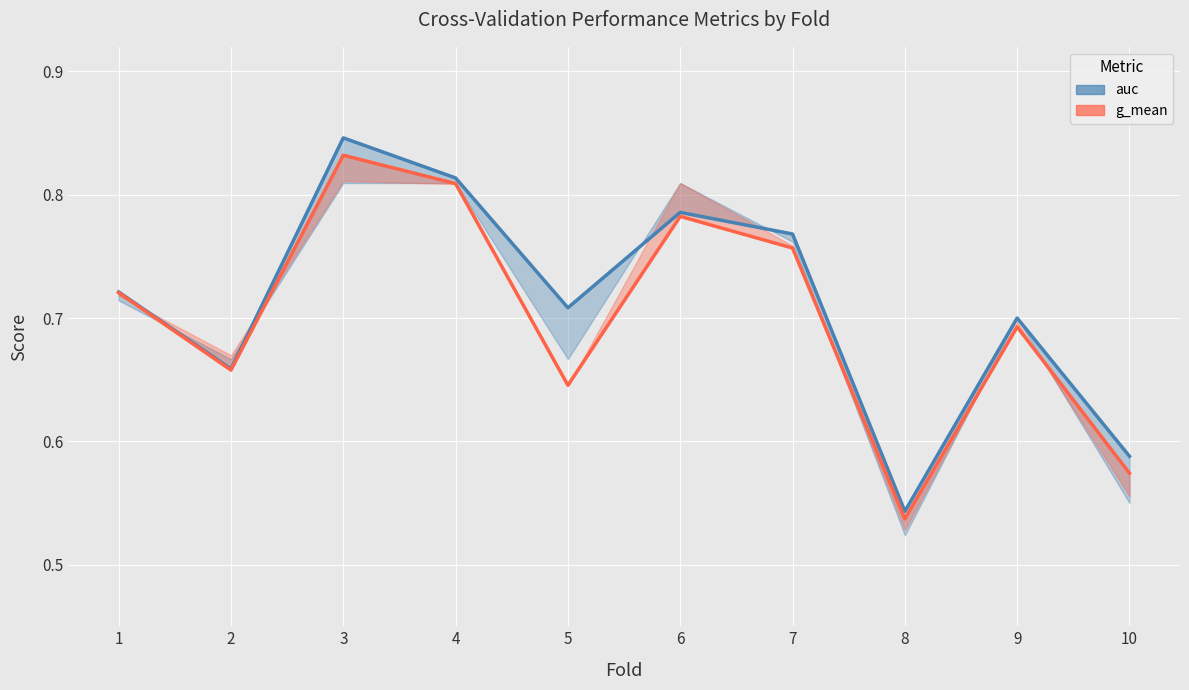

Is the value of g_mean at 5 greater than the value of auc at 9?

No